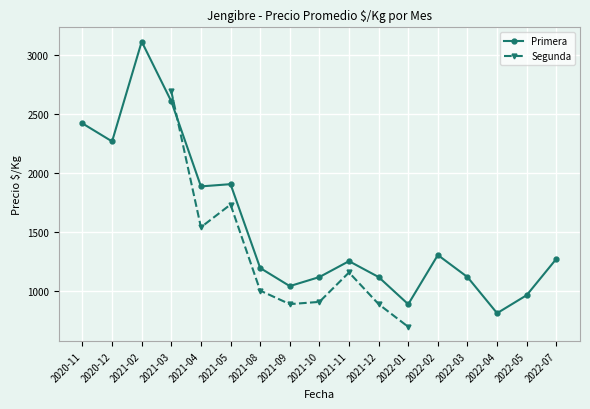

The value of Primera at 2021-03 is 3958. True or false?

False